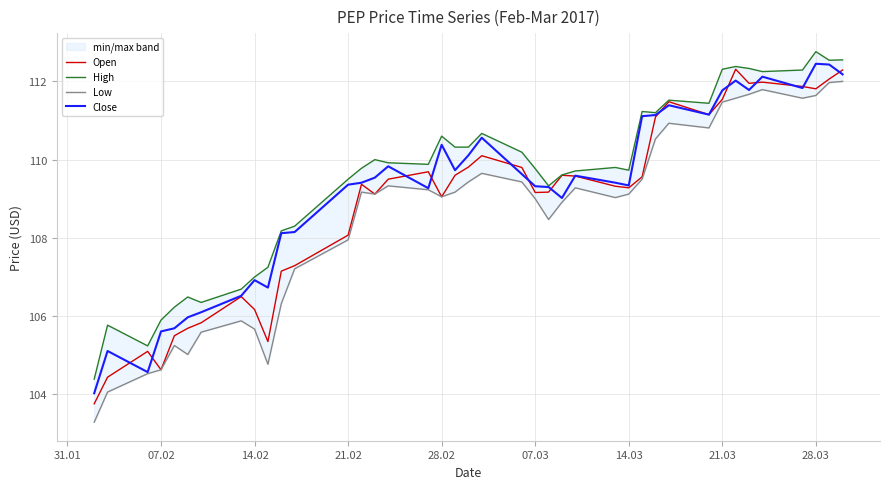

What is the average value of the Close series?

109.2